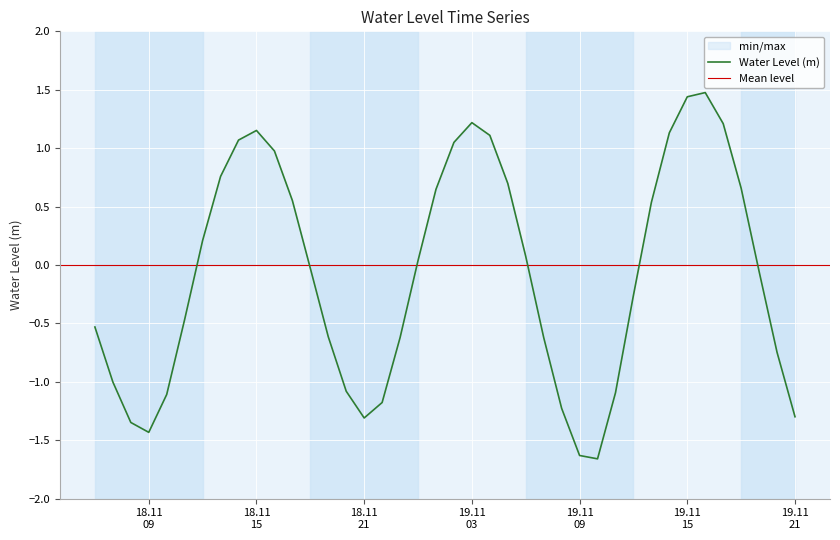

Is it true that the value at 2022-11-18 06:00:00 is -0.5?

True